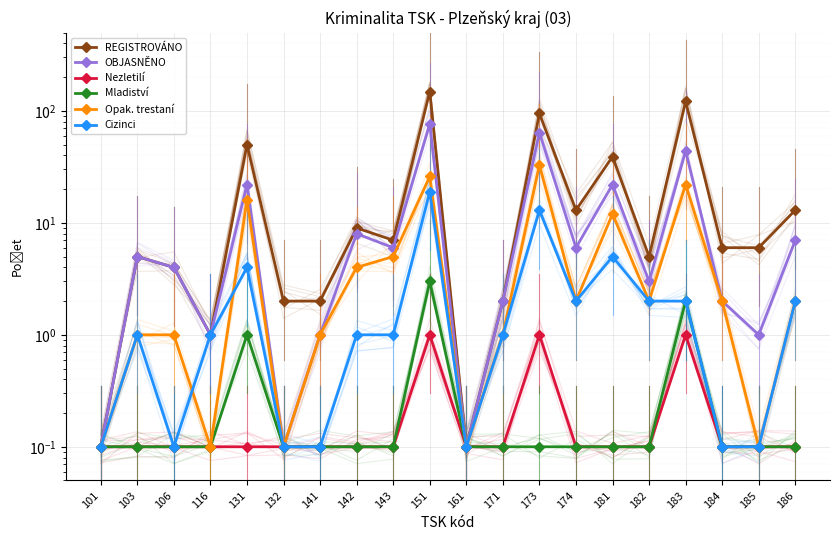

True or false: Cizinci and OBJASNĚNO cross at least once.

False